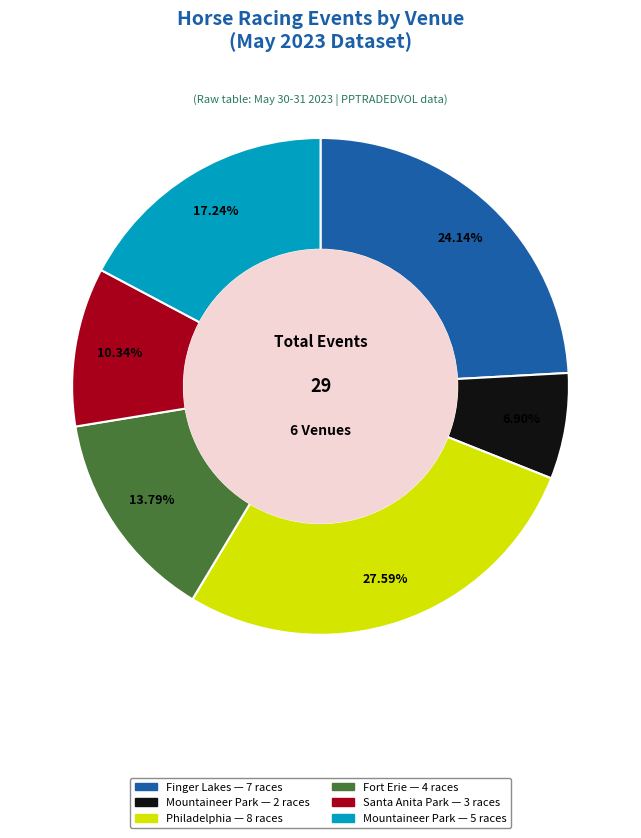

Count the number of slices in the pie.

6